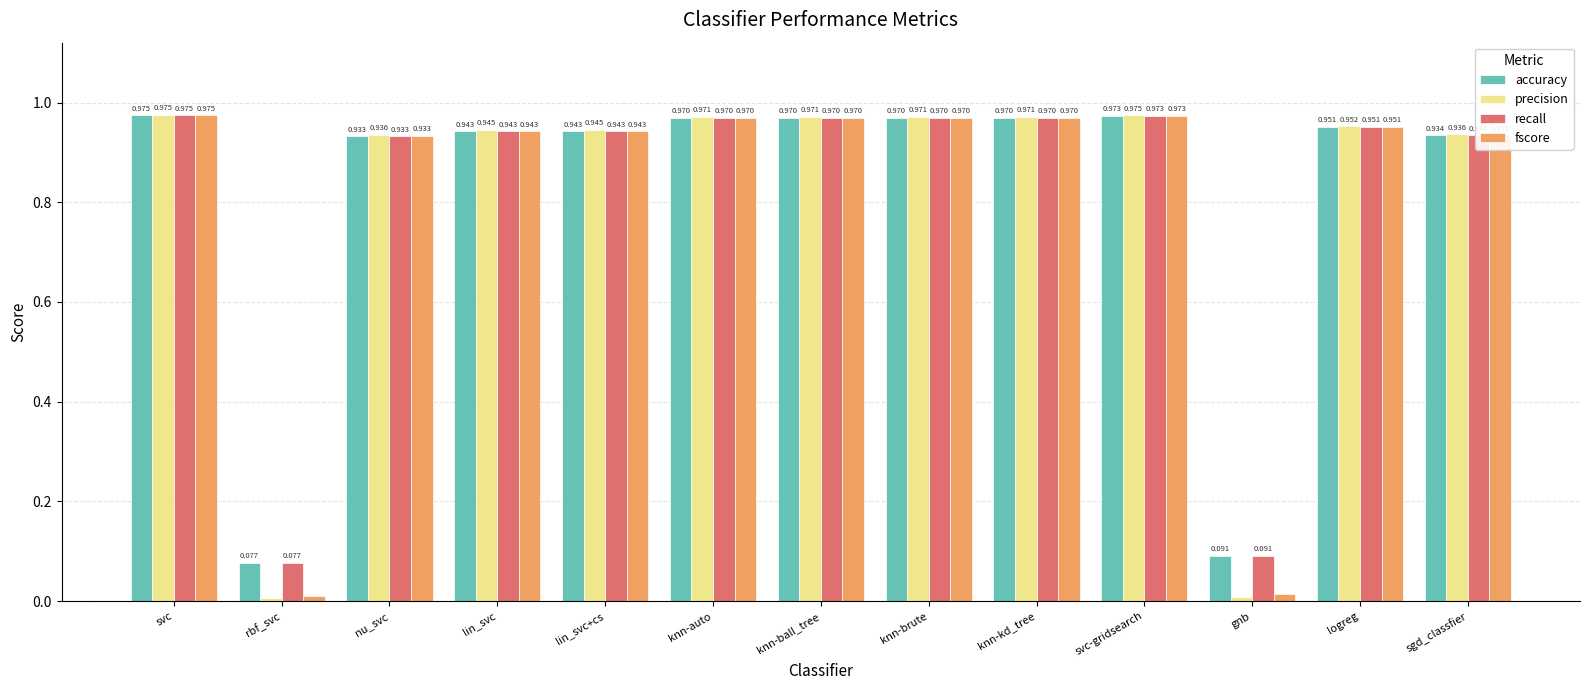

At which label is precision closest to 0?

rbf_svc